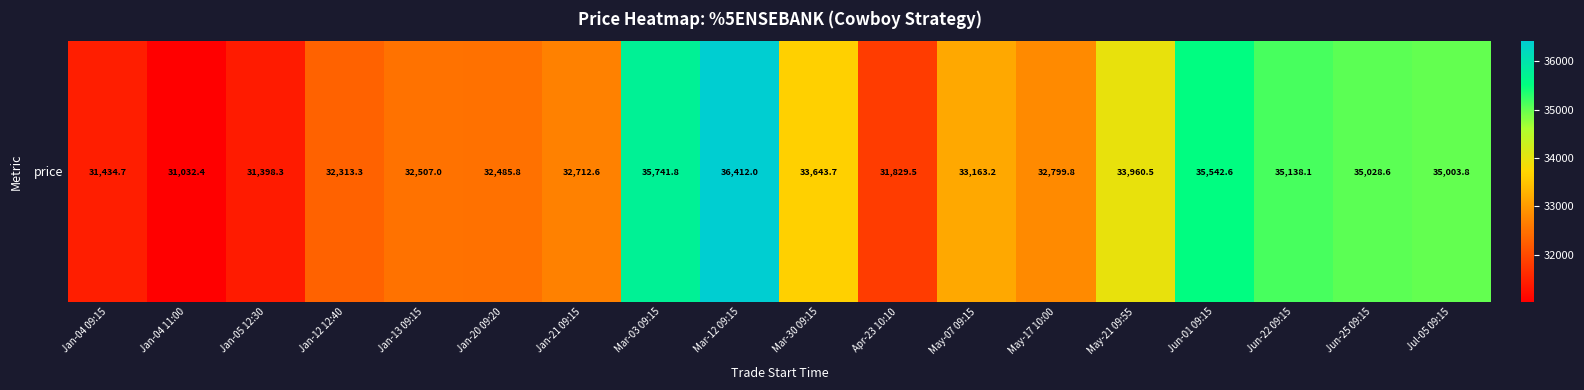

How many values exceed 33163?

9